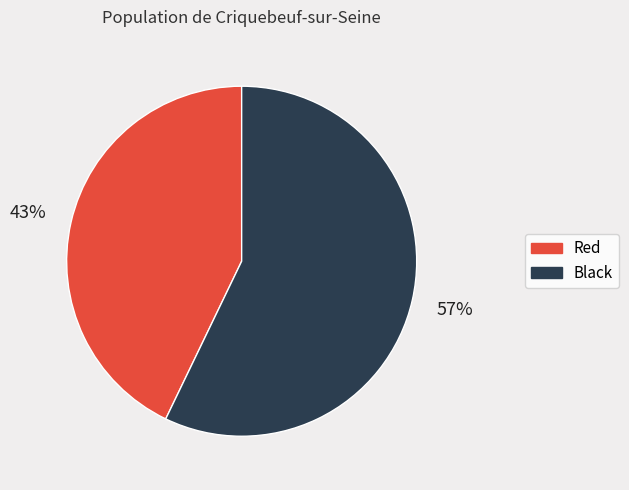

What percentage is the Black slice, to the nearest percent?

57%